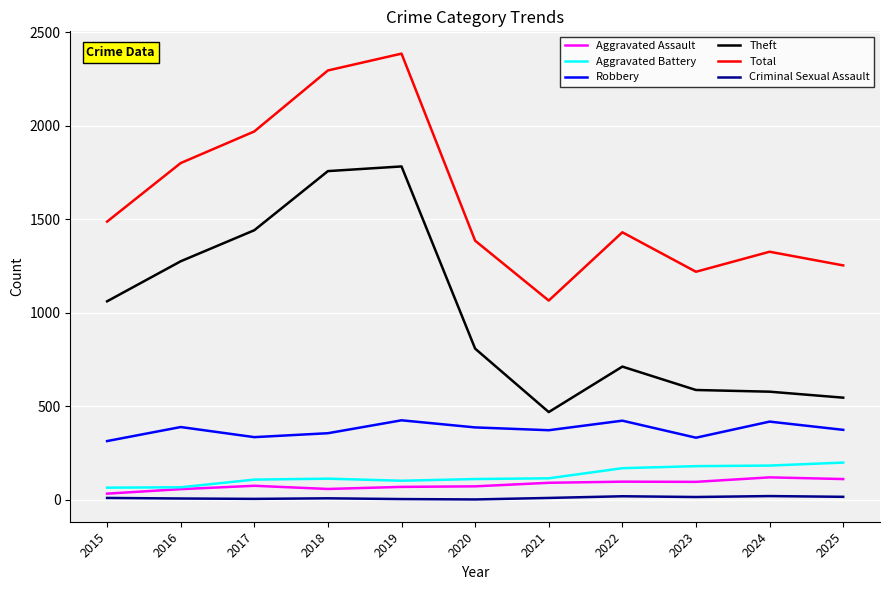

What is the difference between the maximum and minimum values in the Total series?

1320